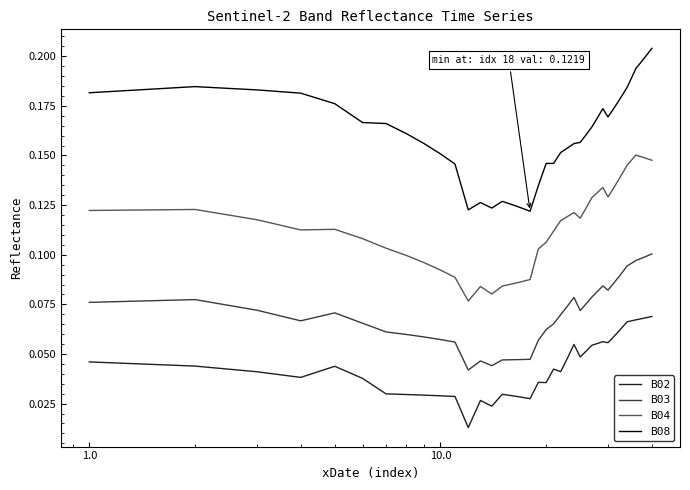

Which series has the widest spread of values?

B08